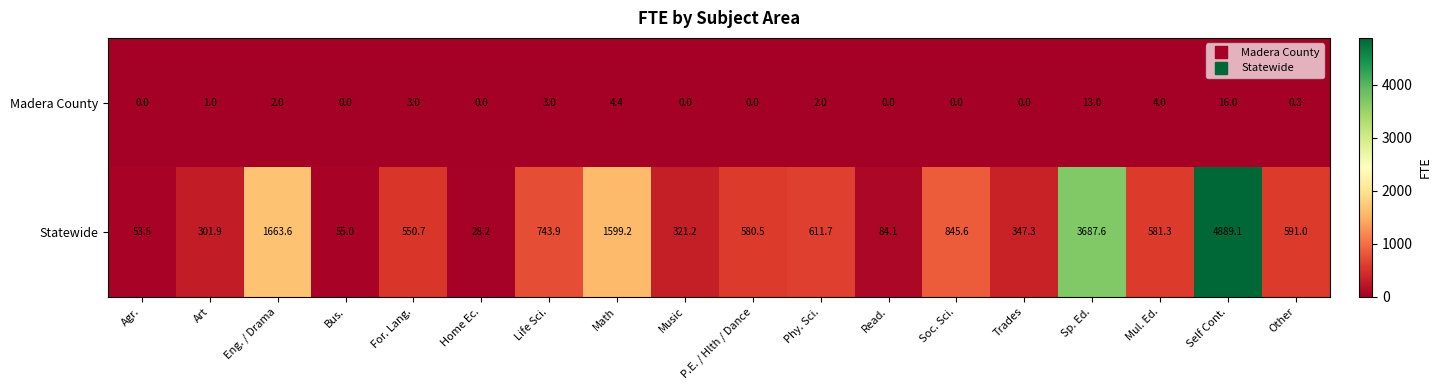

True or false: Madera County has a value of 13.0 at Sp. Ed..

True